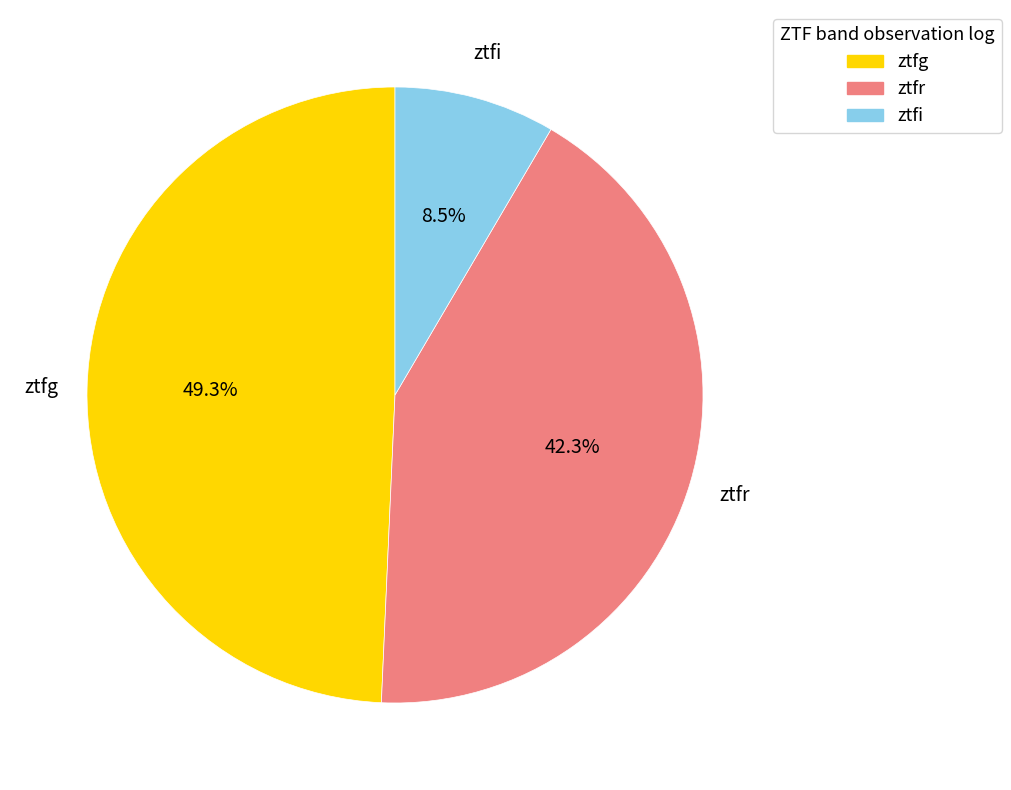

How many segments does this pie chart have?

3